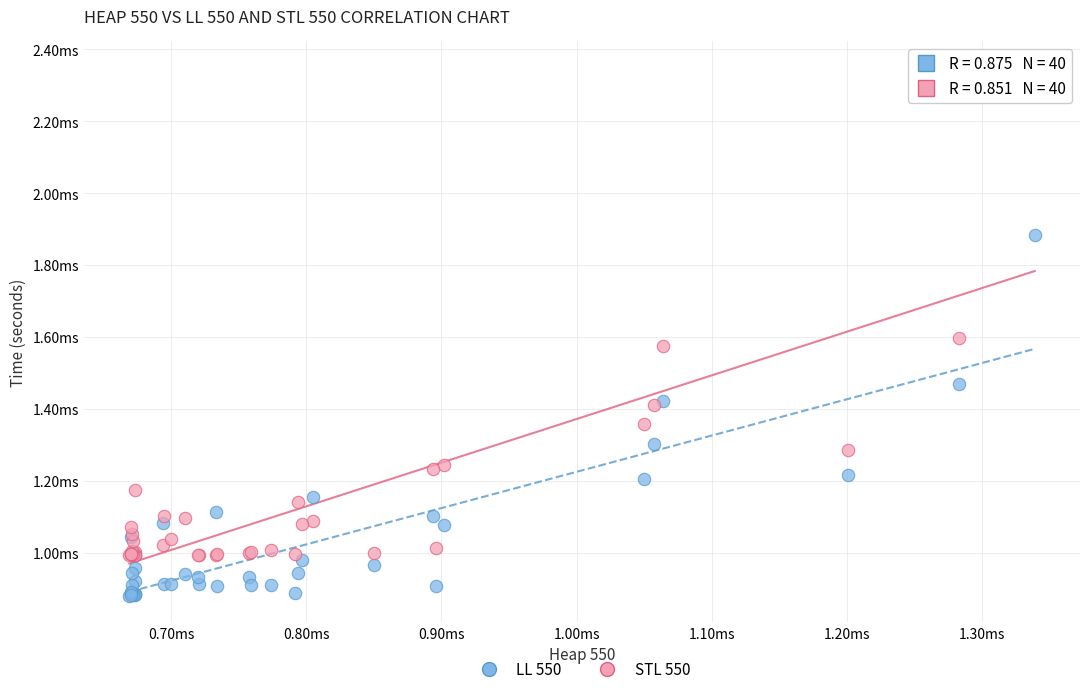

Which series reaches the maximum Y coordinate?

STL 550